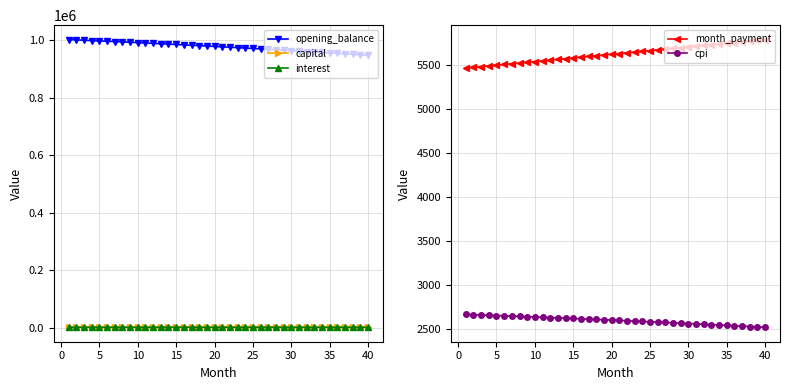

True or false: interest and opening_balance cross at least once.

False